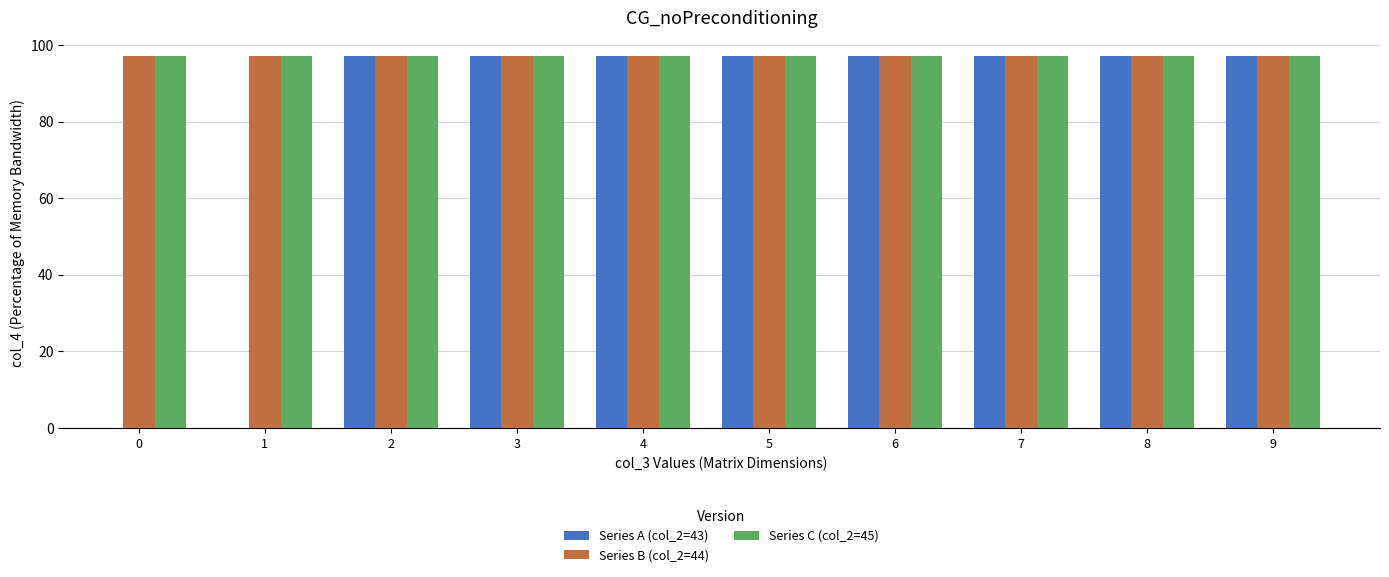

Which series has the largest total across all categories?

Series B (col_2=44)